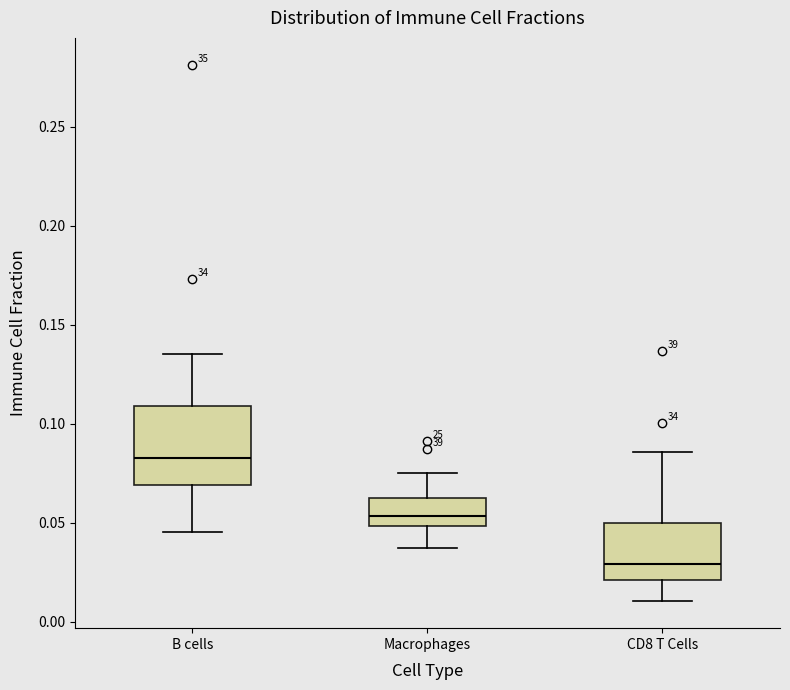

Reading left to right, read every box against the y-axis: the position of its median line, the range the box covers, and the ends of its whiskers. The values are not printed on the chart, so give them approximately, as read against the axis.

B cells: median 0.085, box 0.070 to 0.110, whiskers 0.045 to 0.135
Macrophages: median 0.055, box 0.050 to 0.065, whiskers 0.035 to 0.075
CD8 T Cells: median 0.030, box 0.020 to 0.050, whiskers 0.010 to 0.085